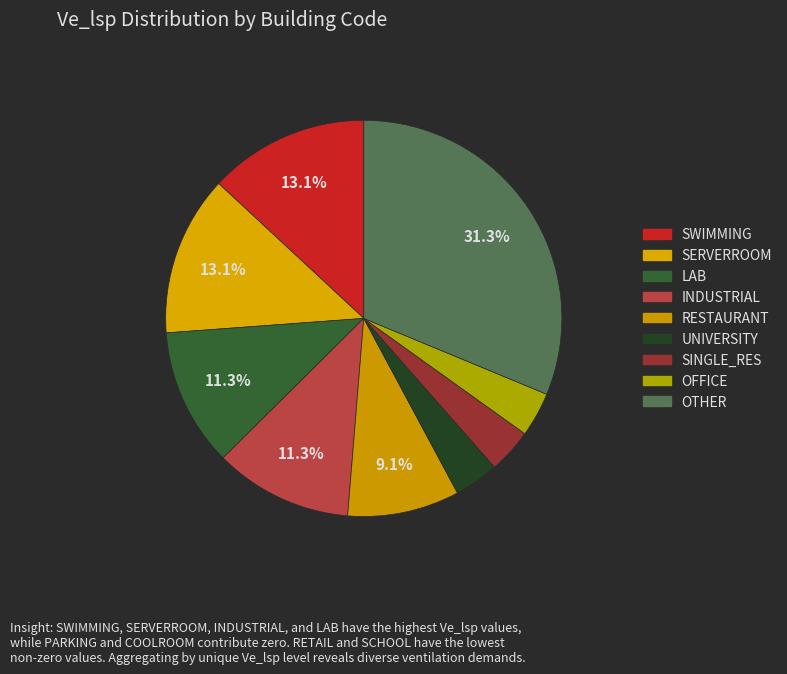

Count the number of slices in the pie.

9